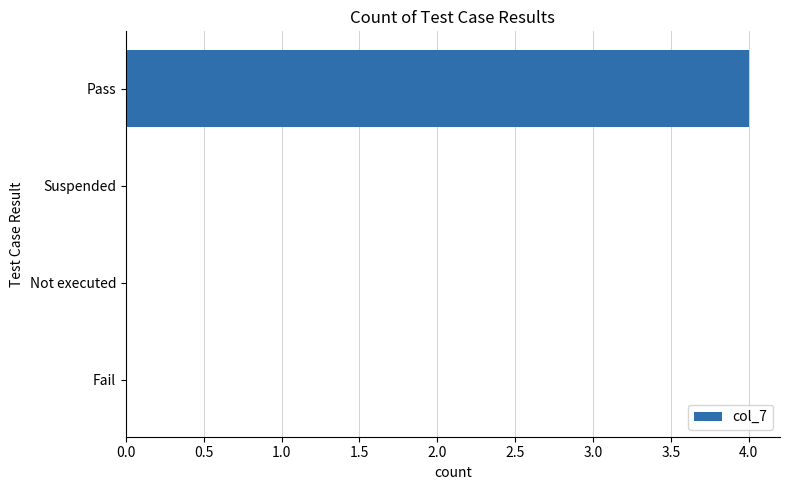

At which category does the chart reach its peak across all series?

Pass